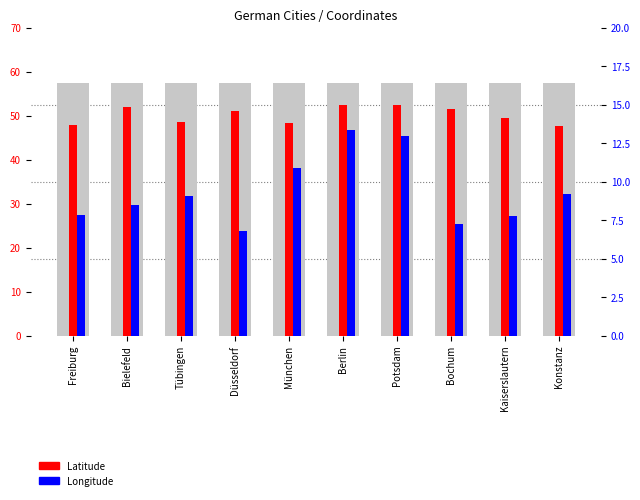

What is the average value of the Longitude series?

9.4